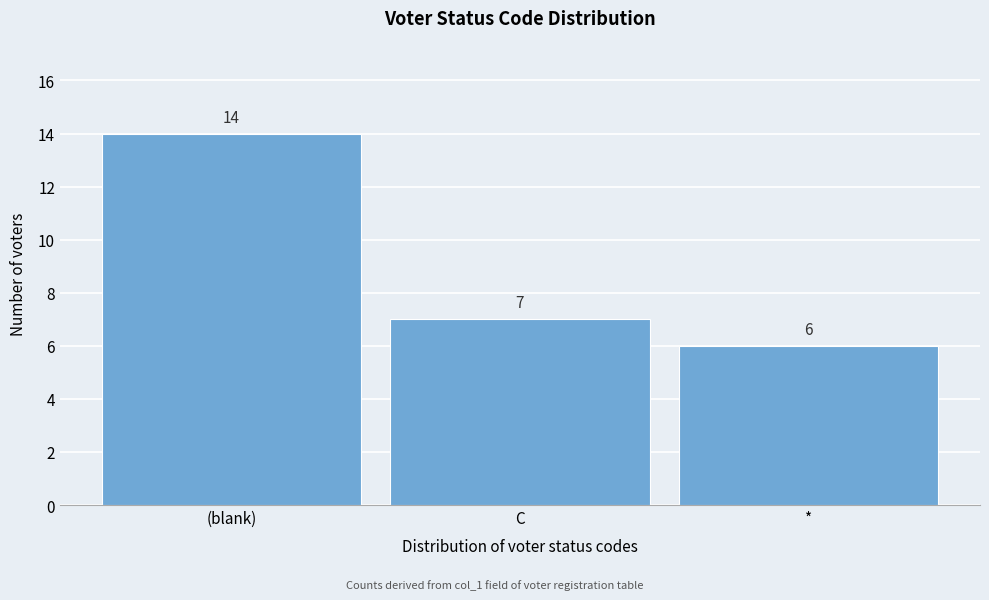

Reading left to right, what are all the values shown in this chart?

14	7	6